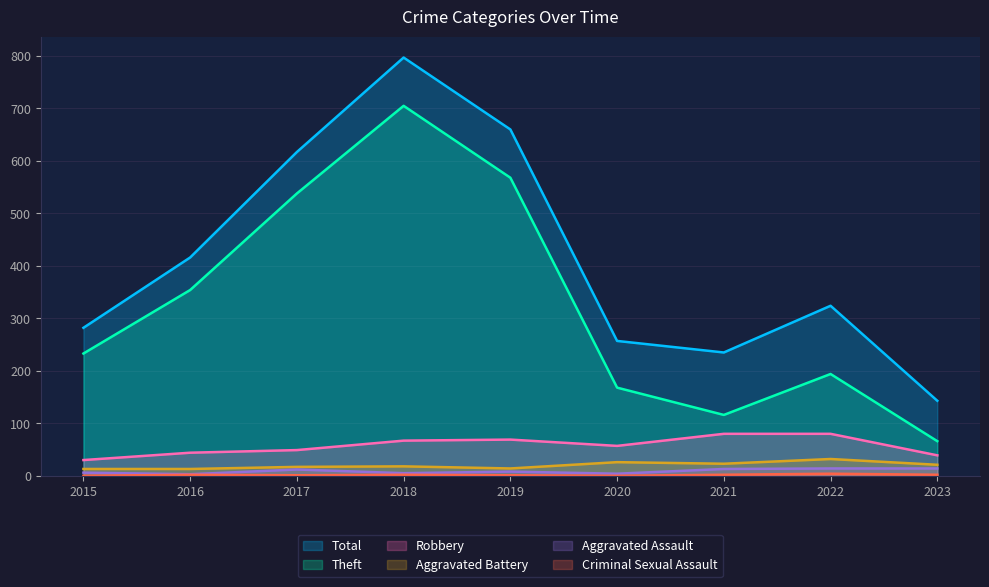

At which label is Aggravated Assault closest to 8?

2019